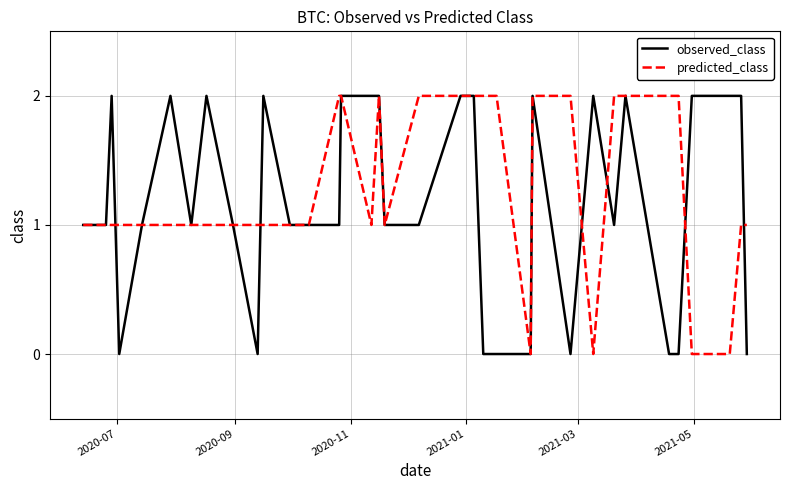

How many lines are shown in the chart?

2